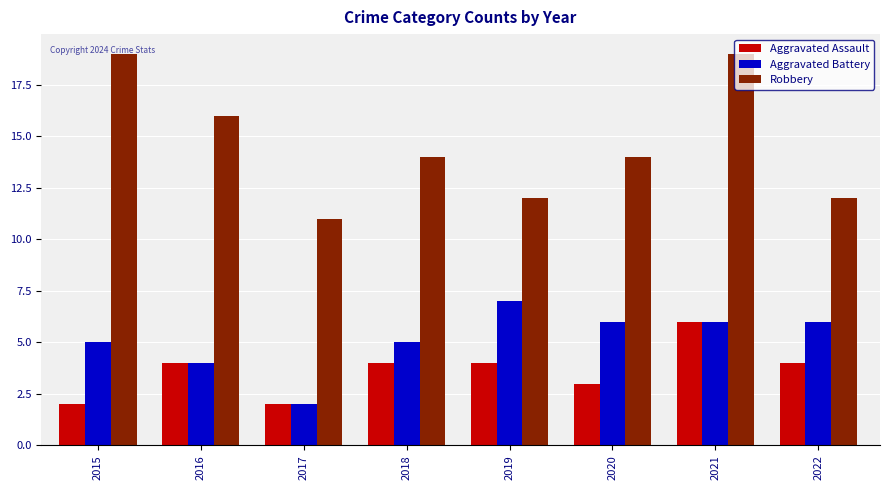

Is it true that Aggravated Battery equals 6 at 2021?

True